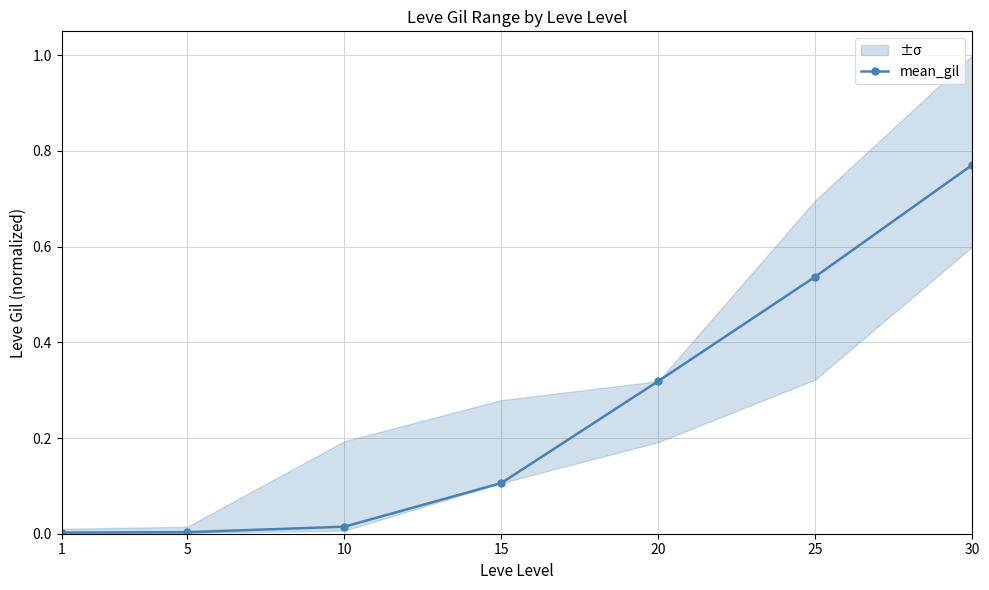

Reading right to left, what are all the values shown in this chart?

0.8	0.5	0.3	0.1	0.0	0.0	0.0